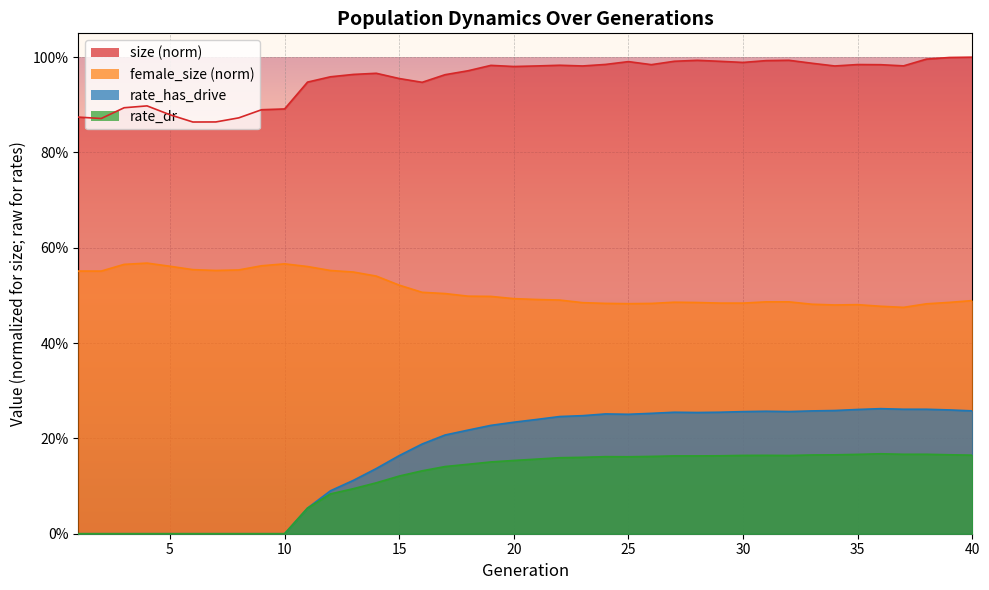

At which category does the chart reach its peak across all series?

40